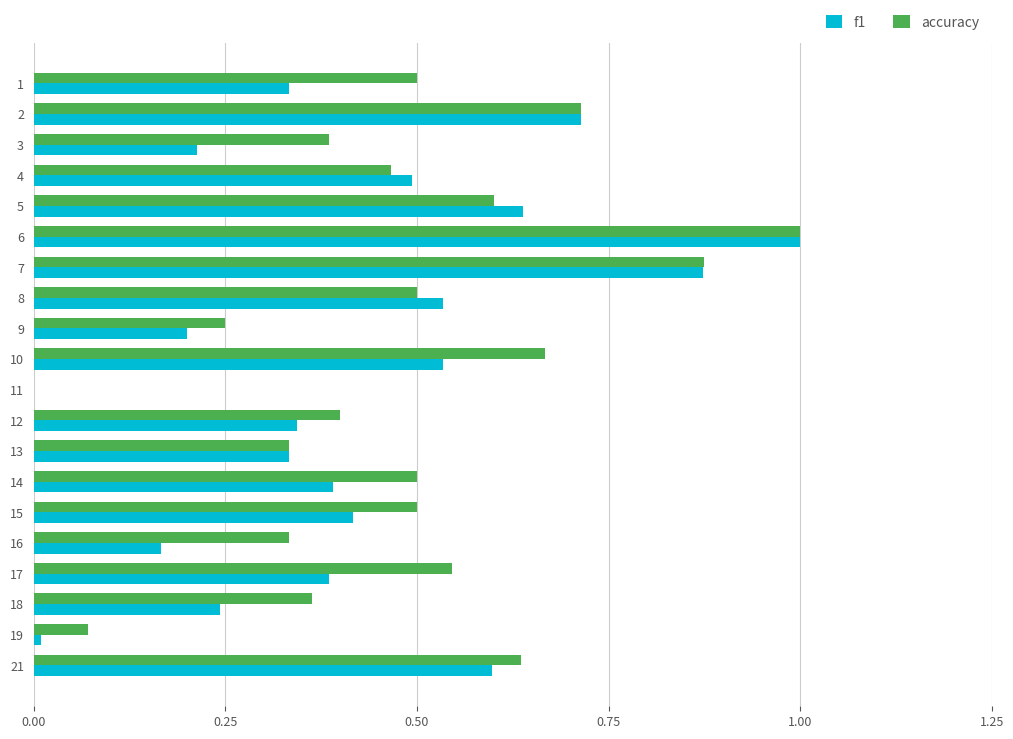

Which category has the highest value in the f1 series?

6